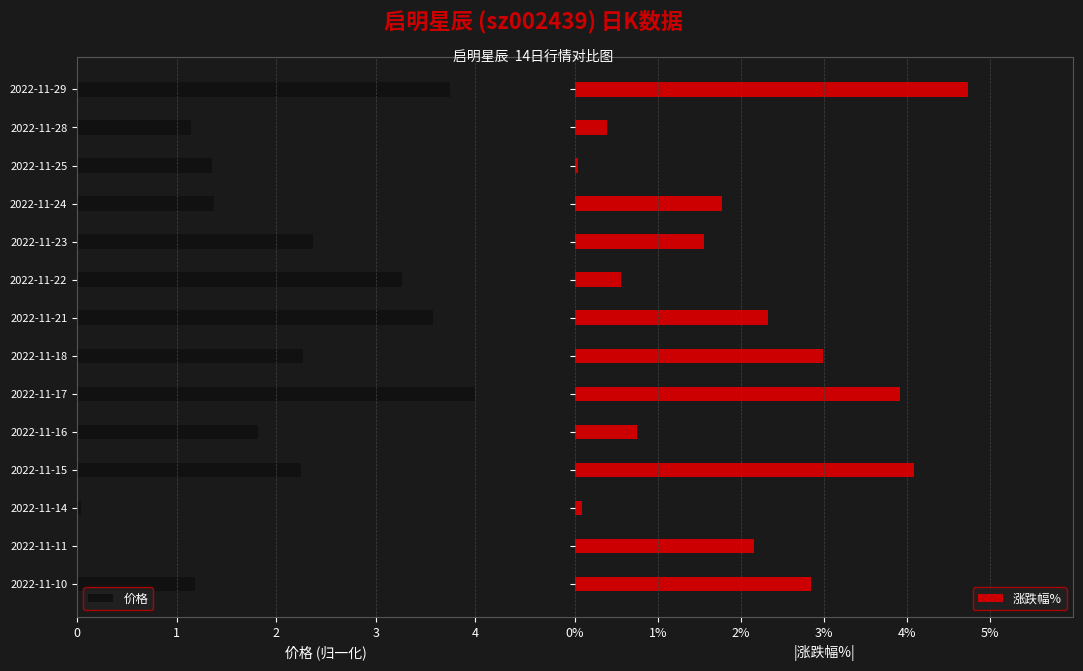

Which series has the largest total across all categories?

涨跌幅%